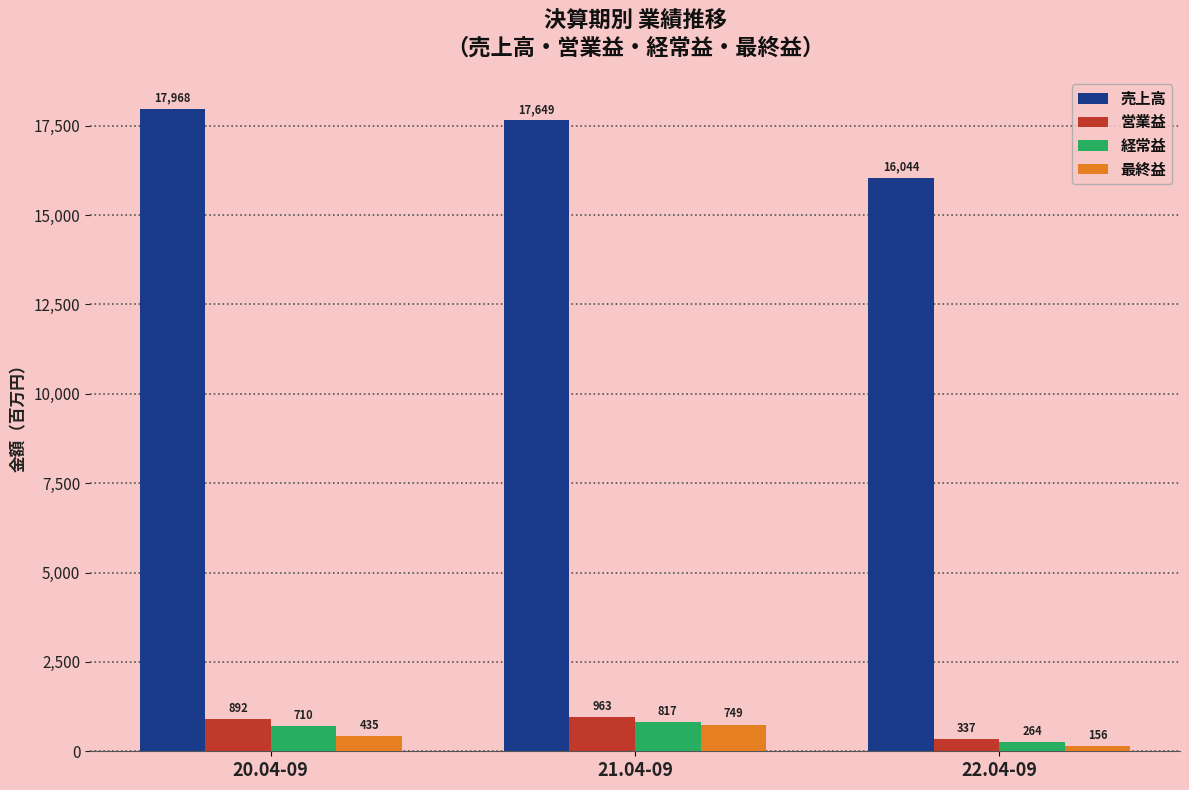

List the labels in order of 最終益 value, smallest first.

22.04-09, 20.04-09, 21.04-09